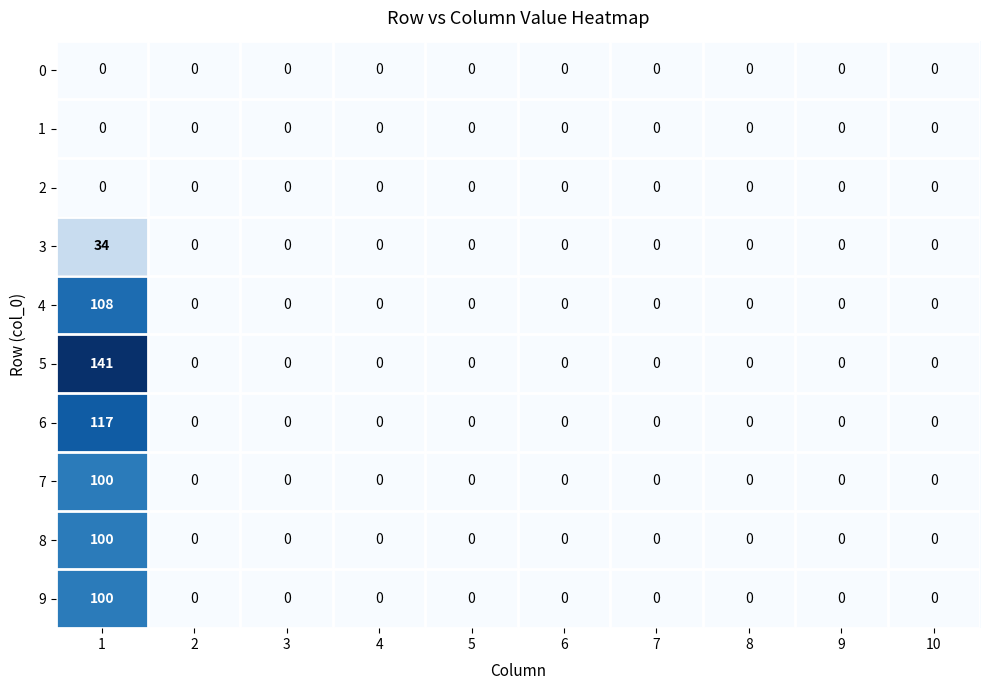

The value of 3 at 1 is 9. True or false?

False